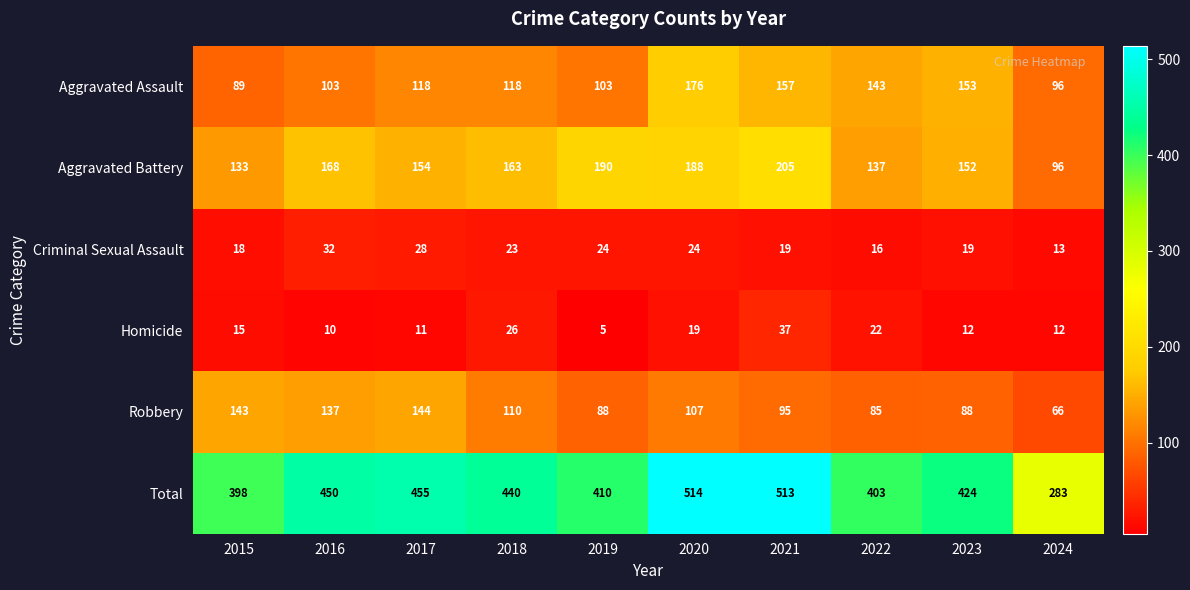

What is the total value across all series at 2021?

1026